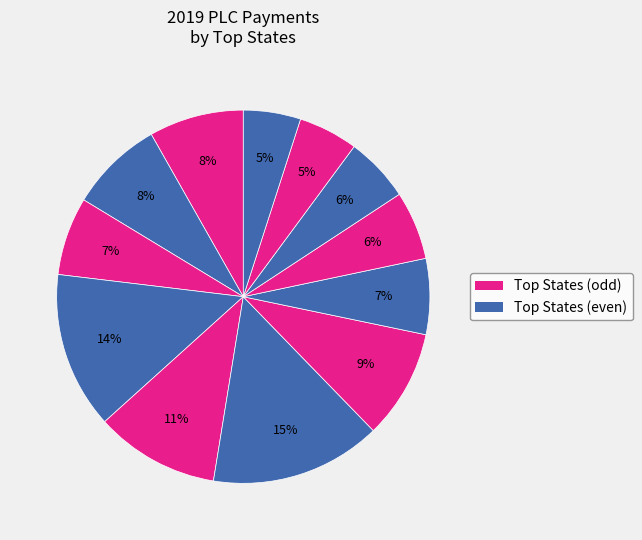

Count the number of slices in the pie.

12